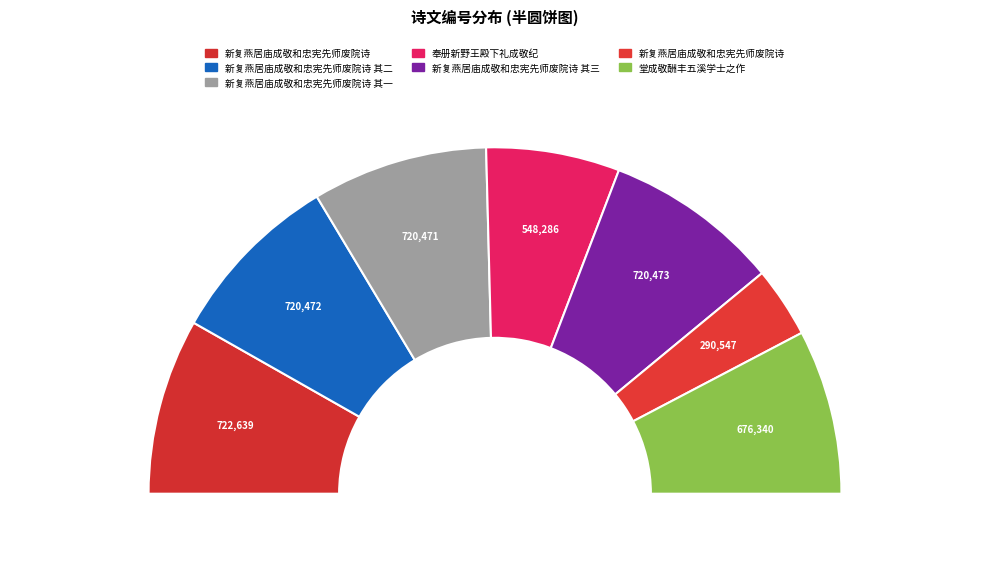

What is the change in value from 新复燕居庙成敬和忠宪先师废院诗 其二 to 新复燕居庙成敬和忠宪先师废院诗 其三?

+1